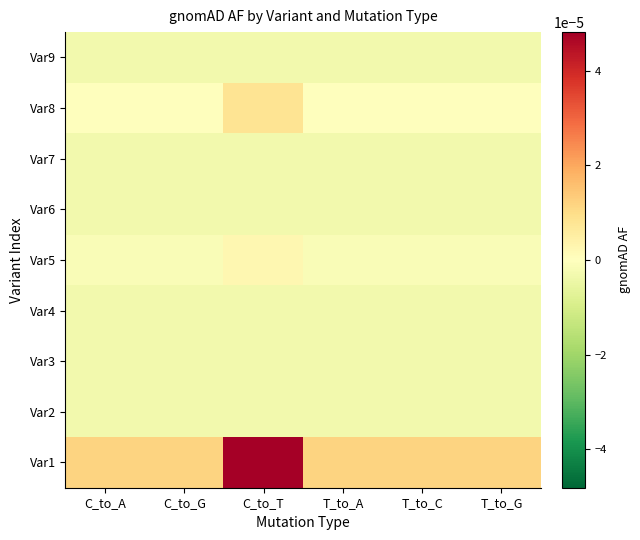

At how many categories does at least one series exceed 0?

6